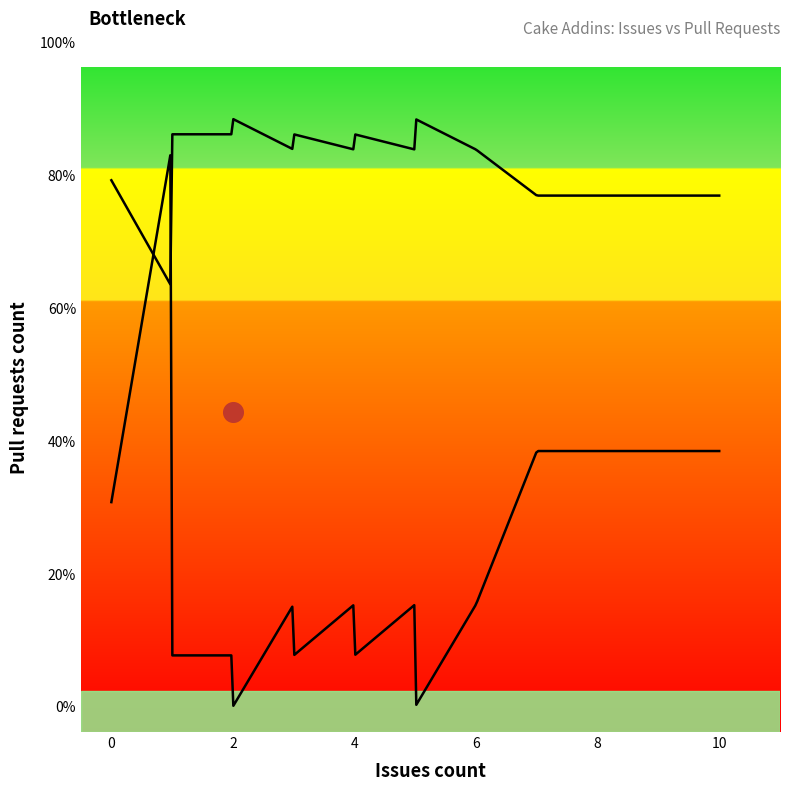

What is the change in value from 3 to 0?

-1